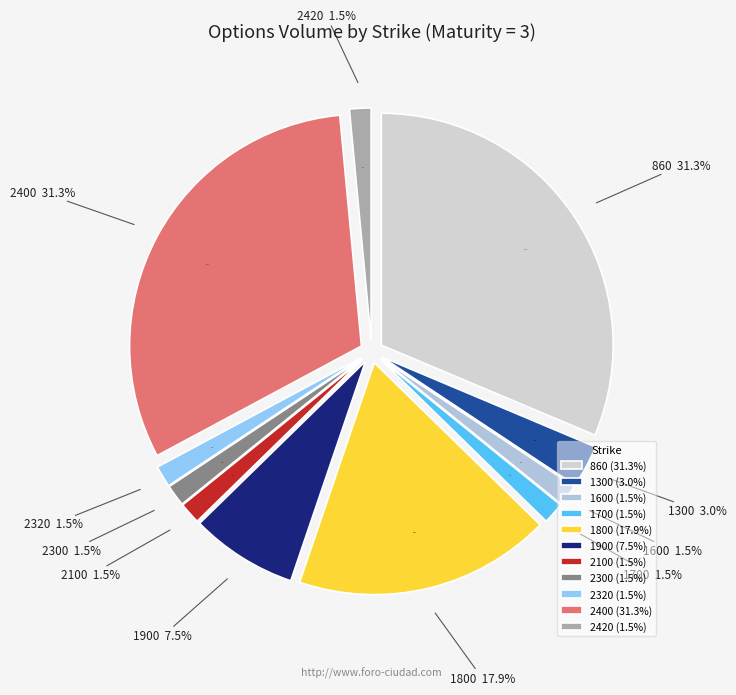

Which slice is the smallest?

1600